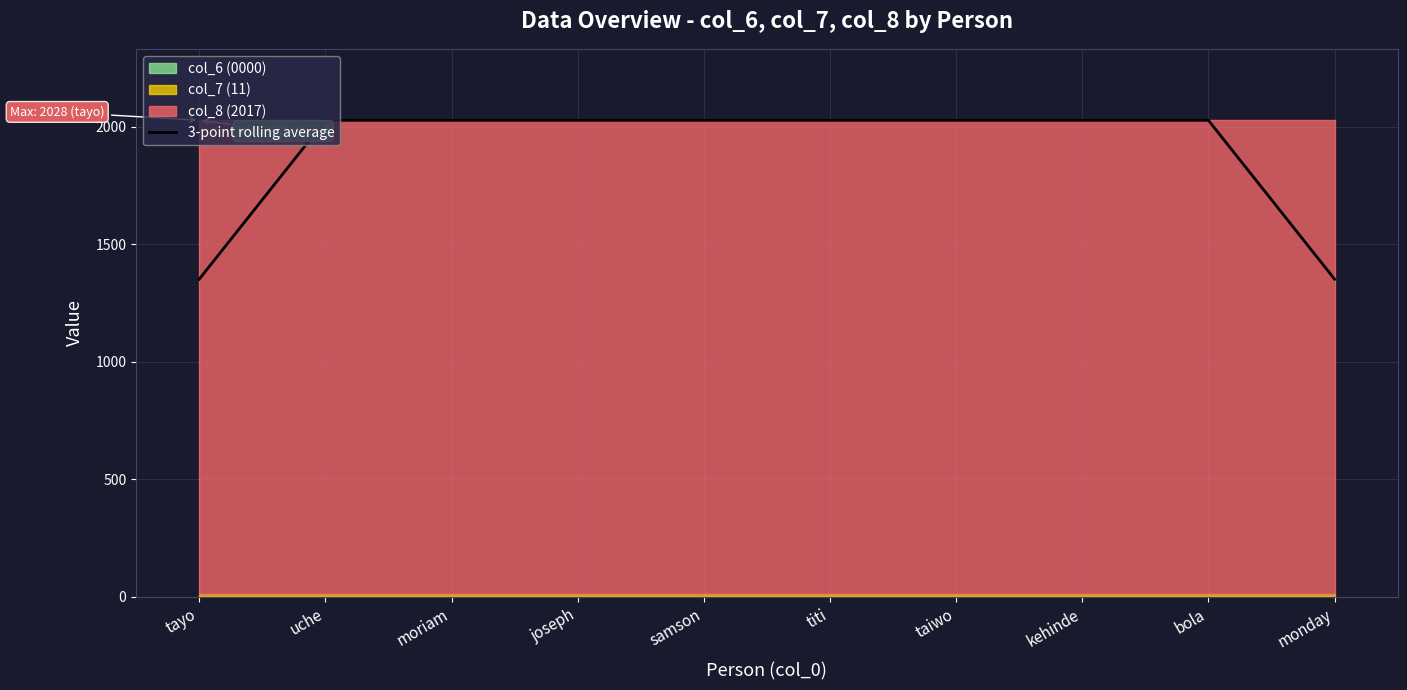

Is it true that 3-point rolling average equals 2028 at samson?

True